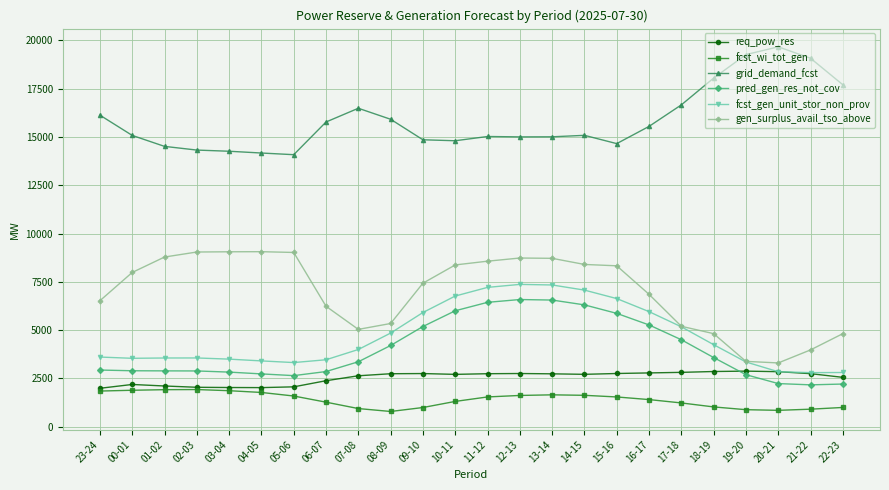

What is the spread (max minus min) of values at 23-24?

14289